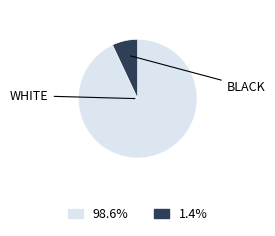

Is there any slice that represents more than half of the pie?

Yes